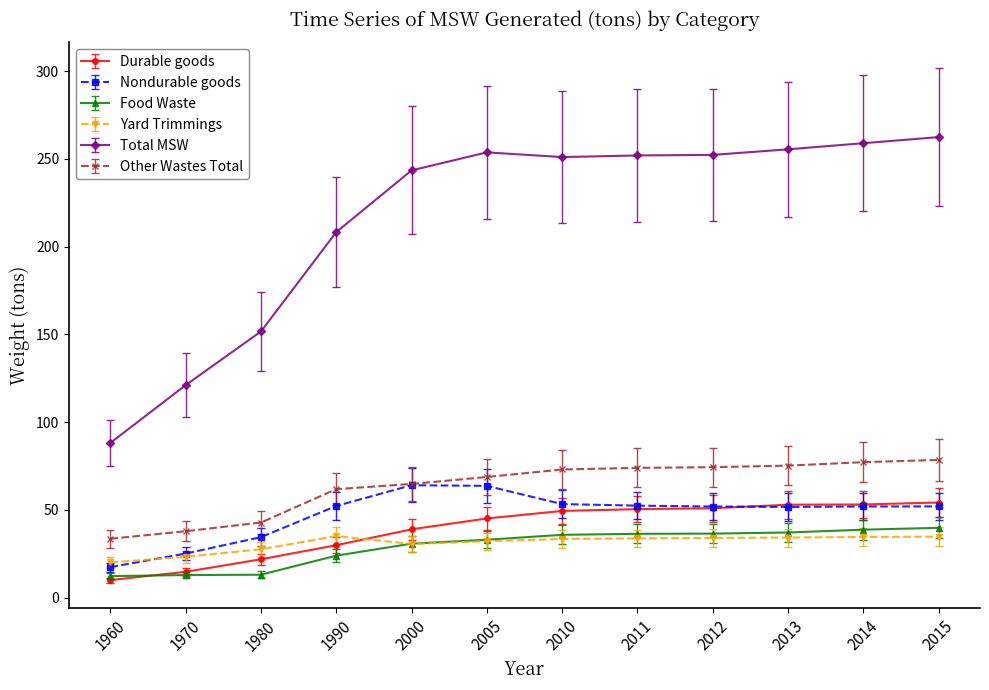

The value of Durable goods at 2015 is 77.9. True or false?

False